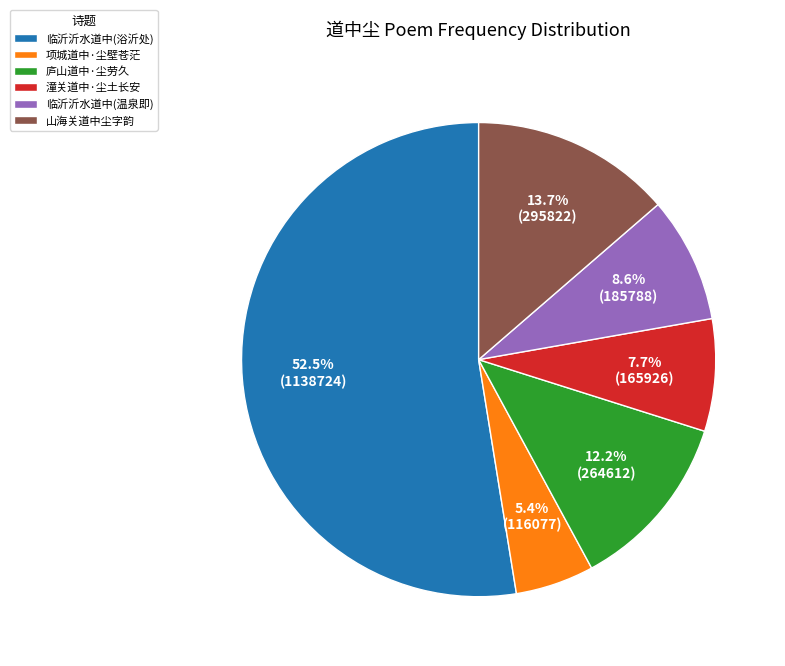

Count the number of slices in the pie.

6